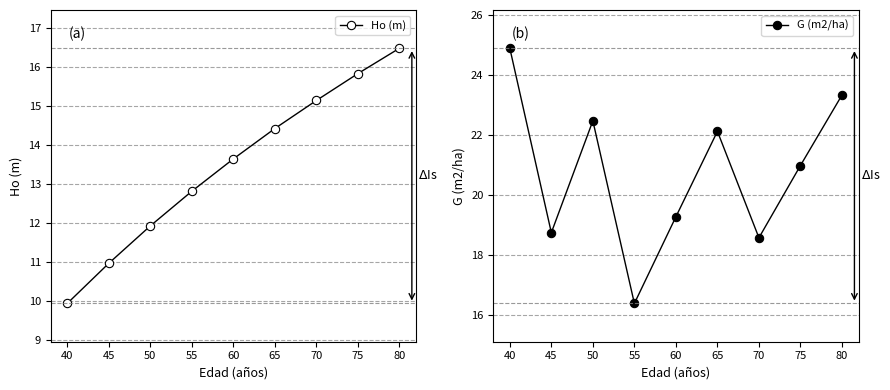

Reading right to left, list all the values displayed in this chart.

Ho (m): 16.5	15.8	15.2	14.4	13.7	12.8	11.9	11.0	9.9
G (m2/ha): 23.3	21.0	18.6	22.1	19.3	16.4	22.5	18.8	24.9